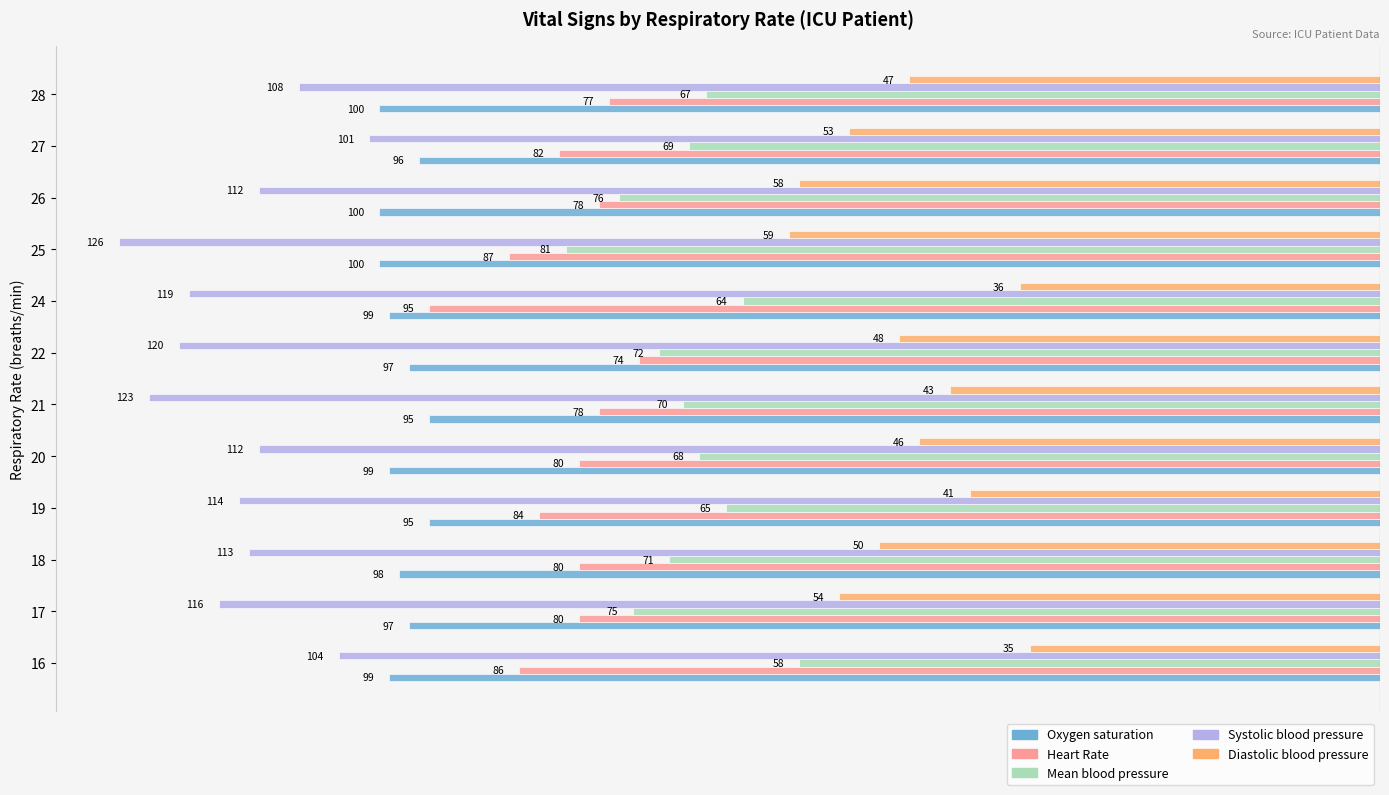

What are all the series names shown in the legend?

Oxygen saturation, Heart Rate, Mean blood pressure, Systolic blood pressure, Diastolic blood pressure